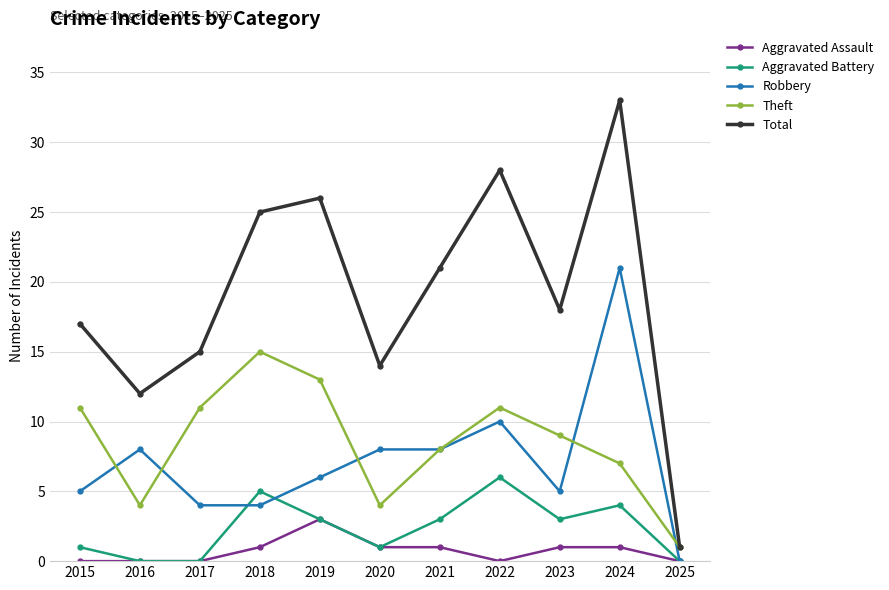

List the series in order of their peak value, lowest first.

Aggravated Assault, Aggravated Battery, Theft, Robbery, Total